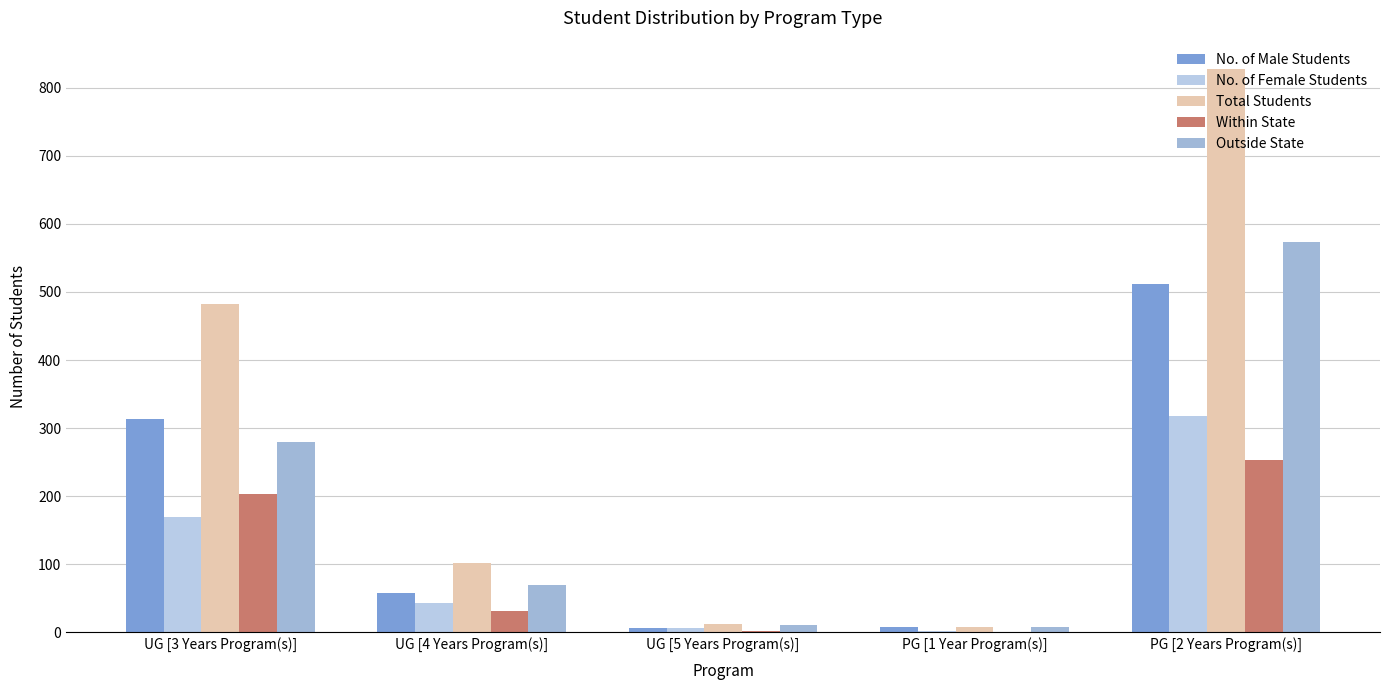

At which label does Outside State reach its peak?

PG [2 Years Program(s)]